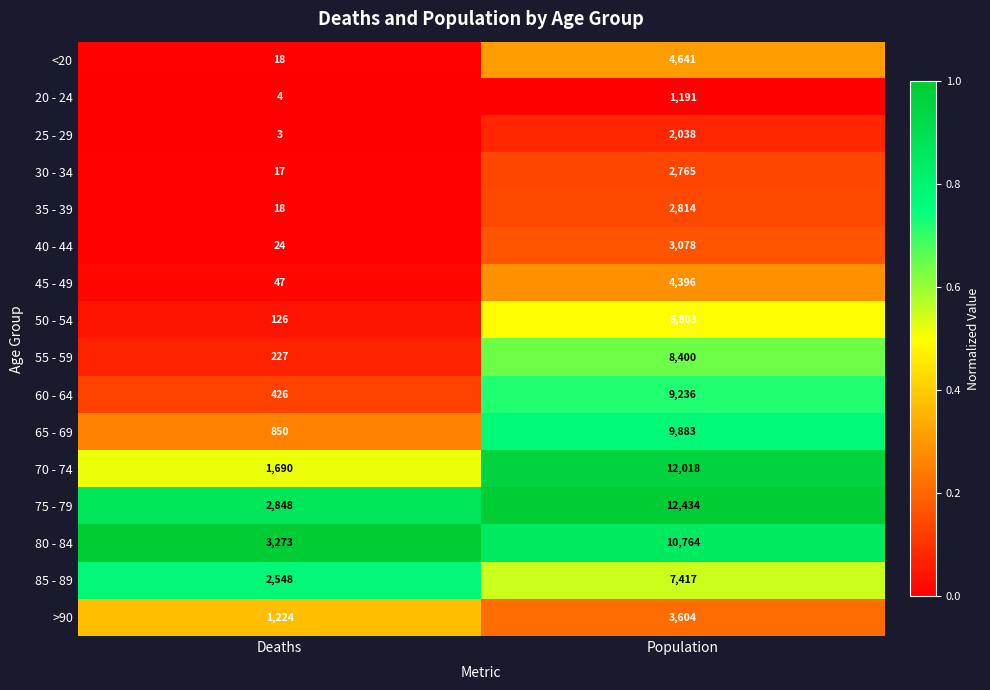

Which series changed the most between Deaths and Population?

70 - 74